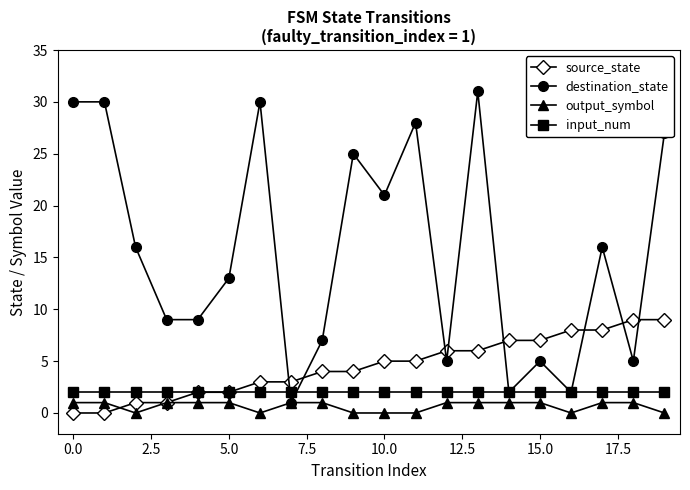

Which series has the largest total across all categories?

destination_state